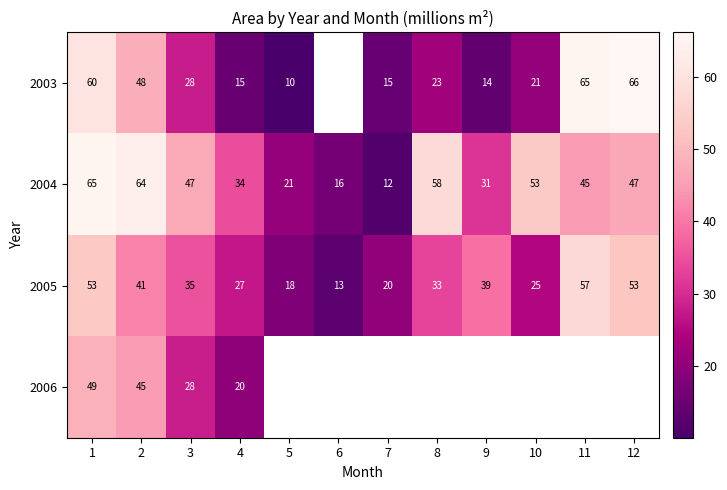

Which series has the largest total across all categories?

2004